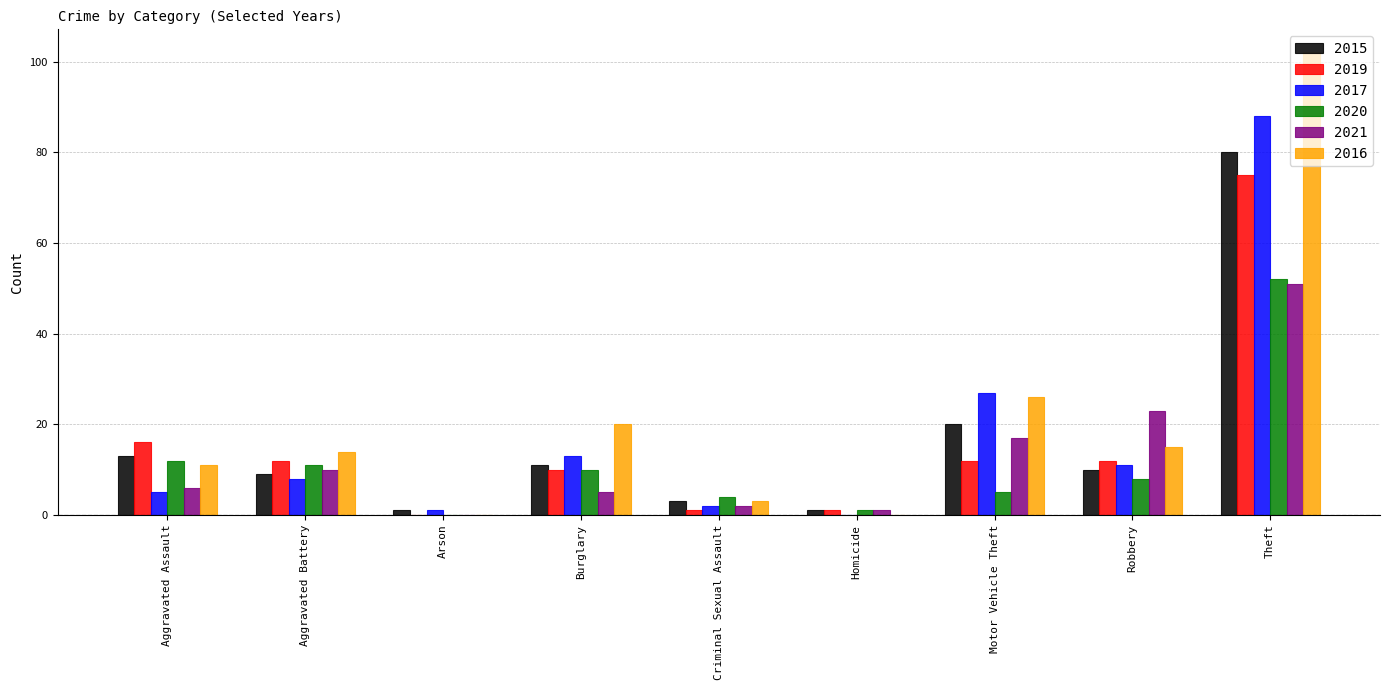

What is the highest value of the 2016 series?

102